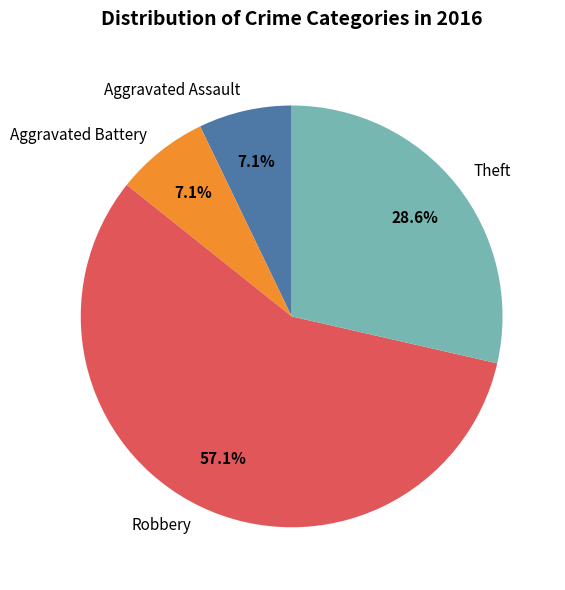

What is the majority slice?

Robbery